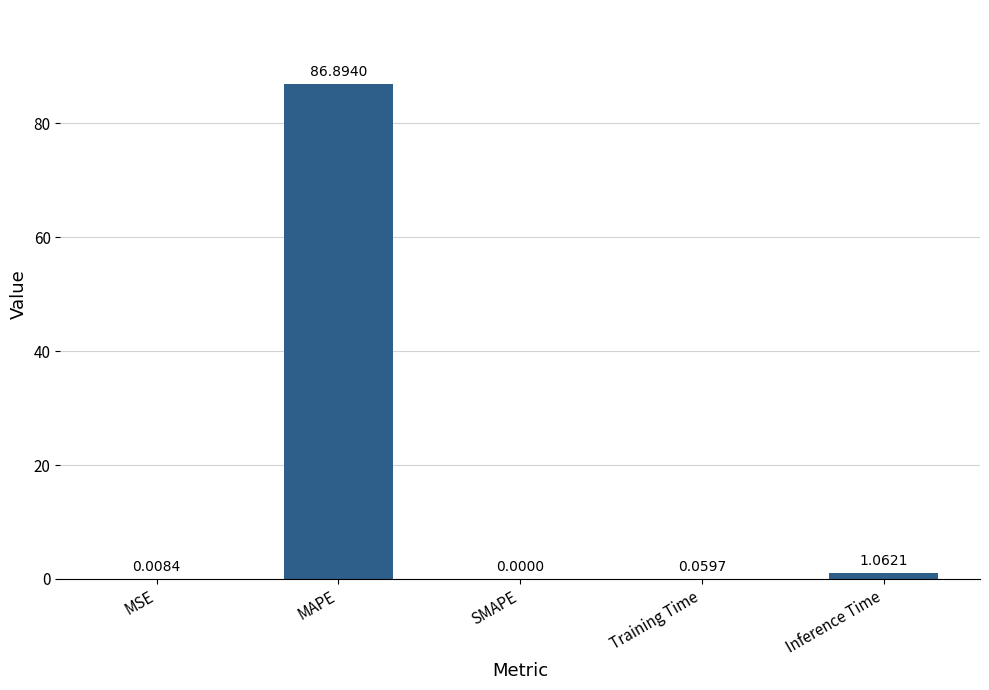

What is the change in value from Training Time to Inference Time?

+1.0